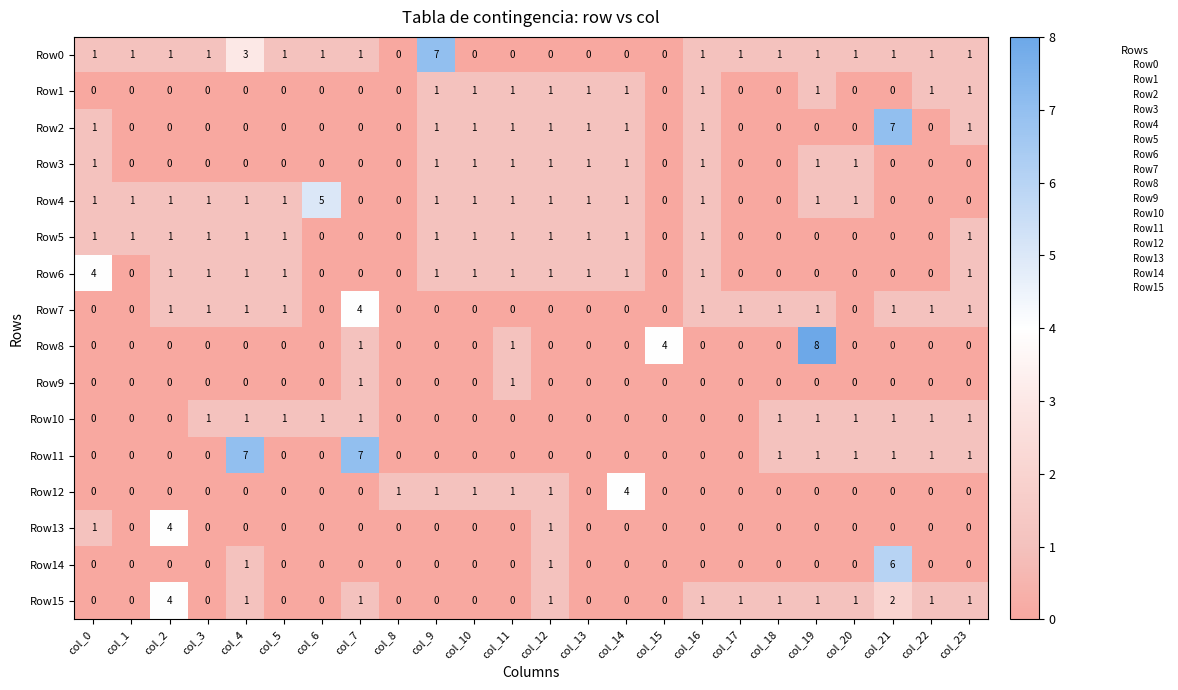

At which category does the chart reach its peak across all series?

col_19